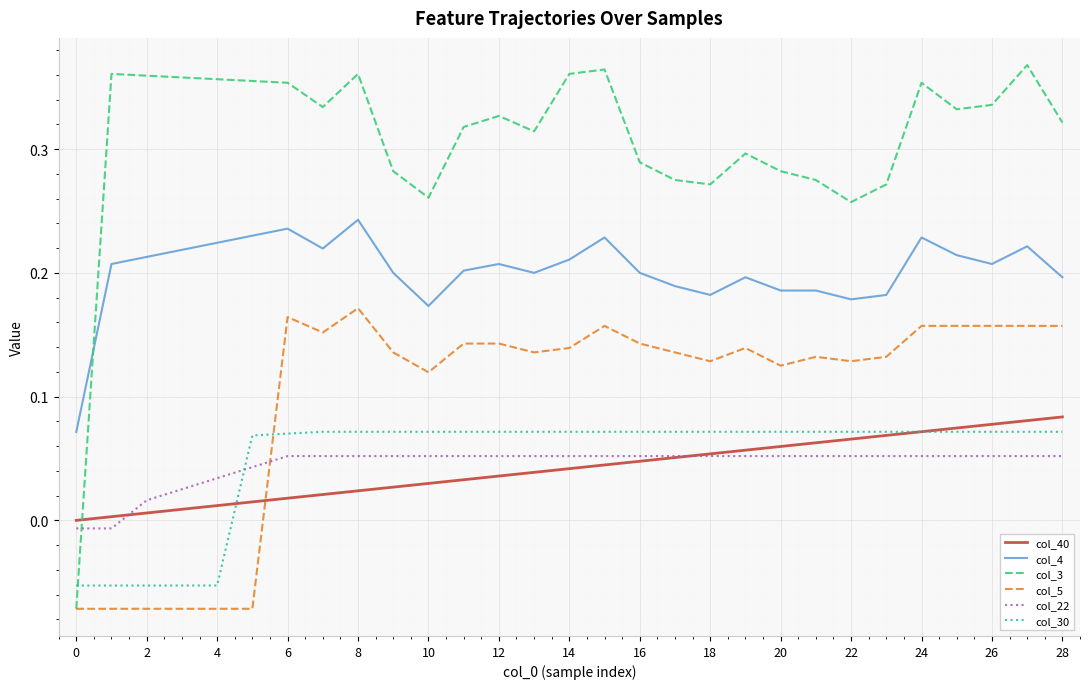

In col_3, how many points are higher than both neighbors (excluding endpoints)?

7